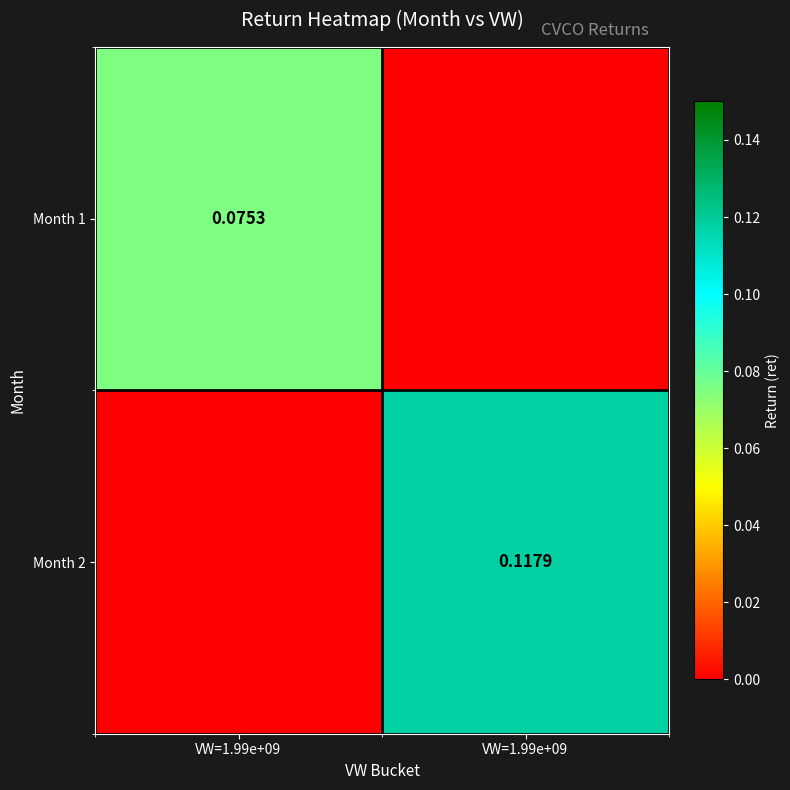

True or false: Month 1 has a value of 0.0 at VW=1.99e+09.

True